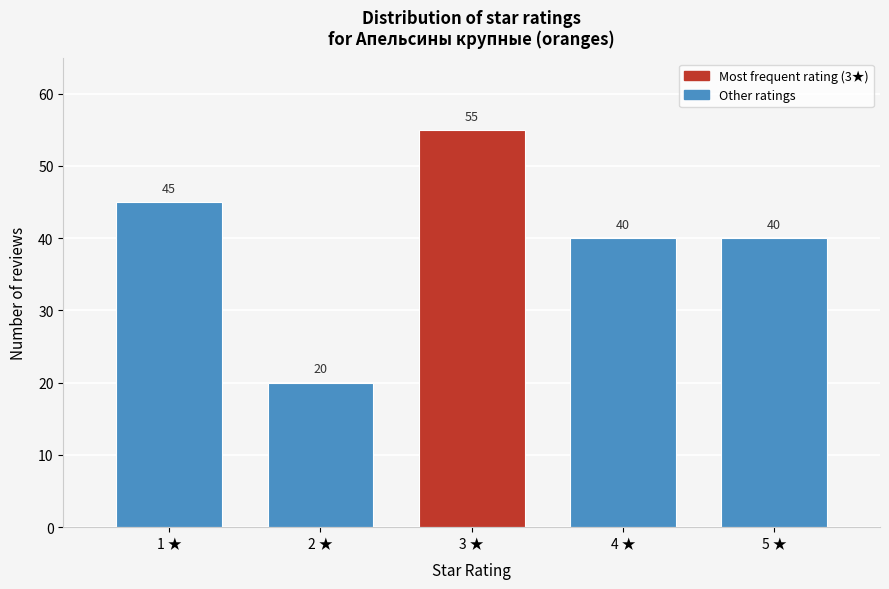

Reading left to right, what are all the values shown in this chart?

1 ★=45	2 ★=20	3 ★=55	4 ★=40	5 ★=40